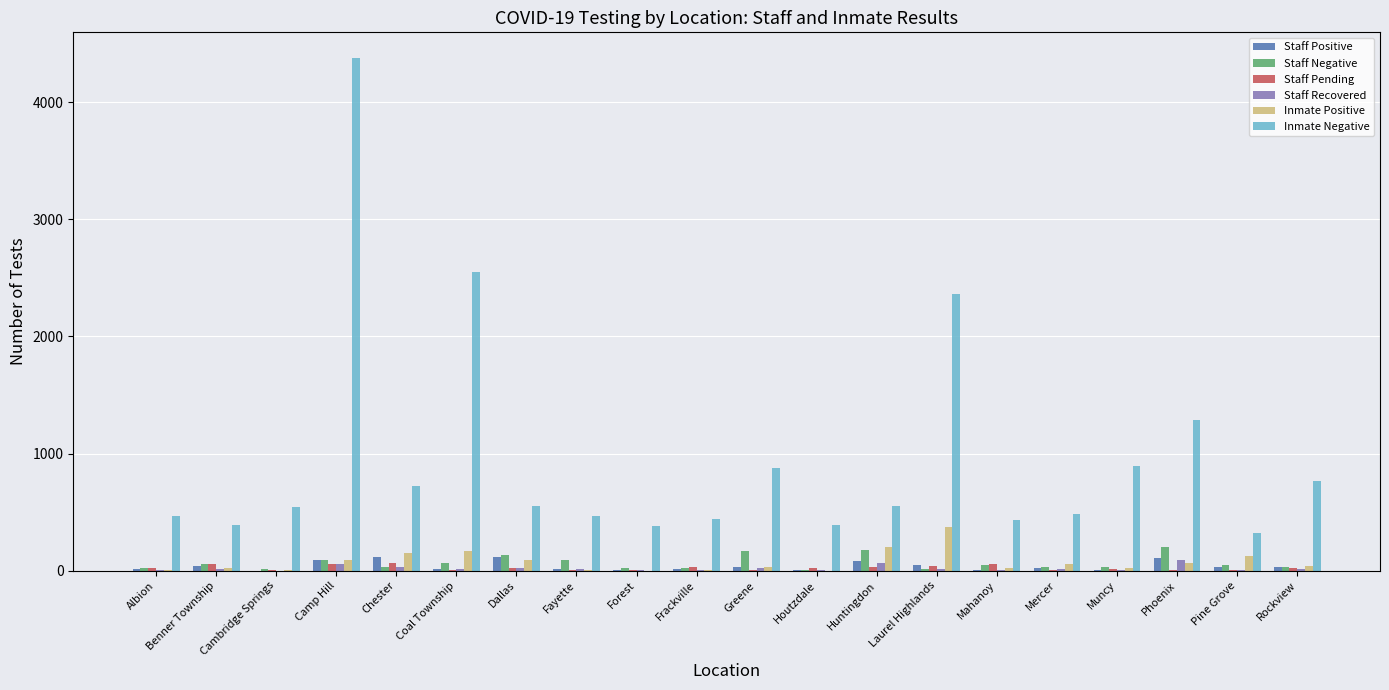

What is the sum of all Inmate Positive values?

1482